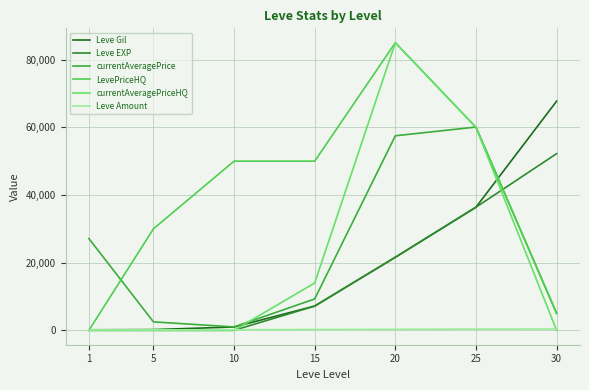

What is the difference between the maximum and second lowest values in the Leve EXP series?

52215